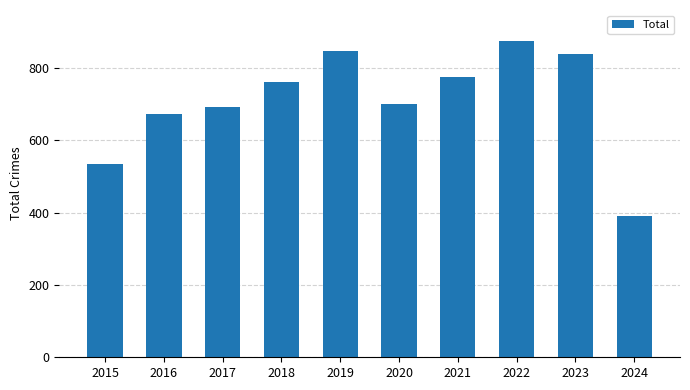

What is the sum of the values at 2019 and 2017?

1539